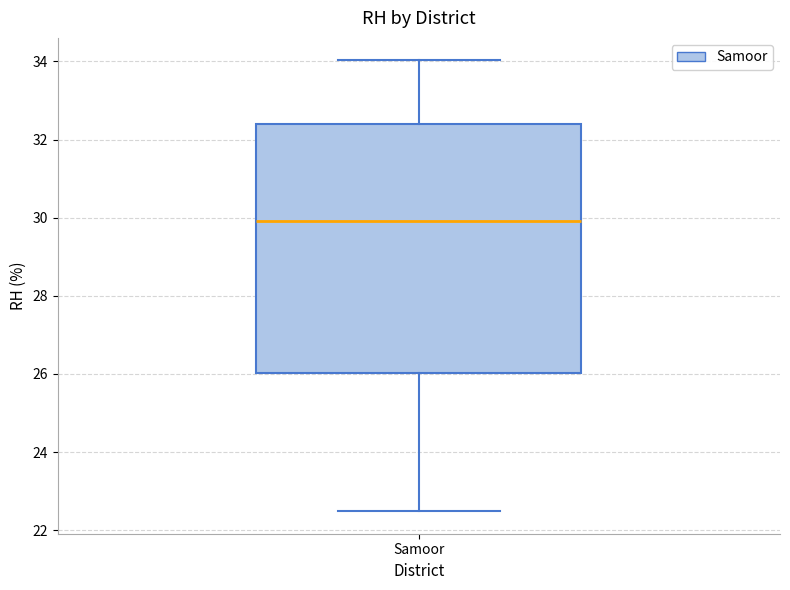

Read this box plot against the y-axis: the position of the median line, the range covered by the box, and the ends of both whiskers. The values are not printed on the chart, so give them approximately, as read against the axis.

median 30.0, box 26.0 to 32.4, whiskers 22.4 to 34.0